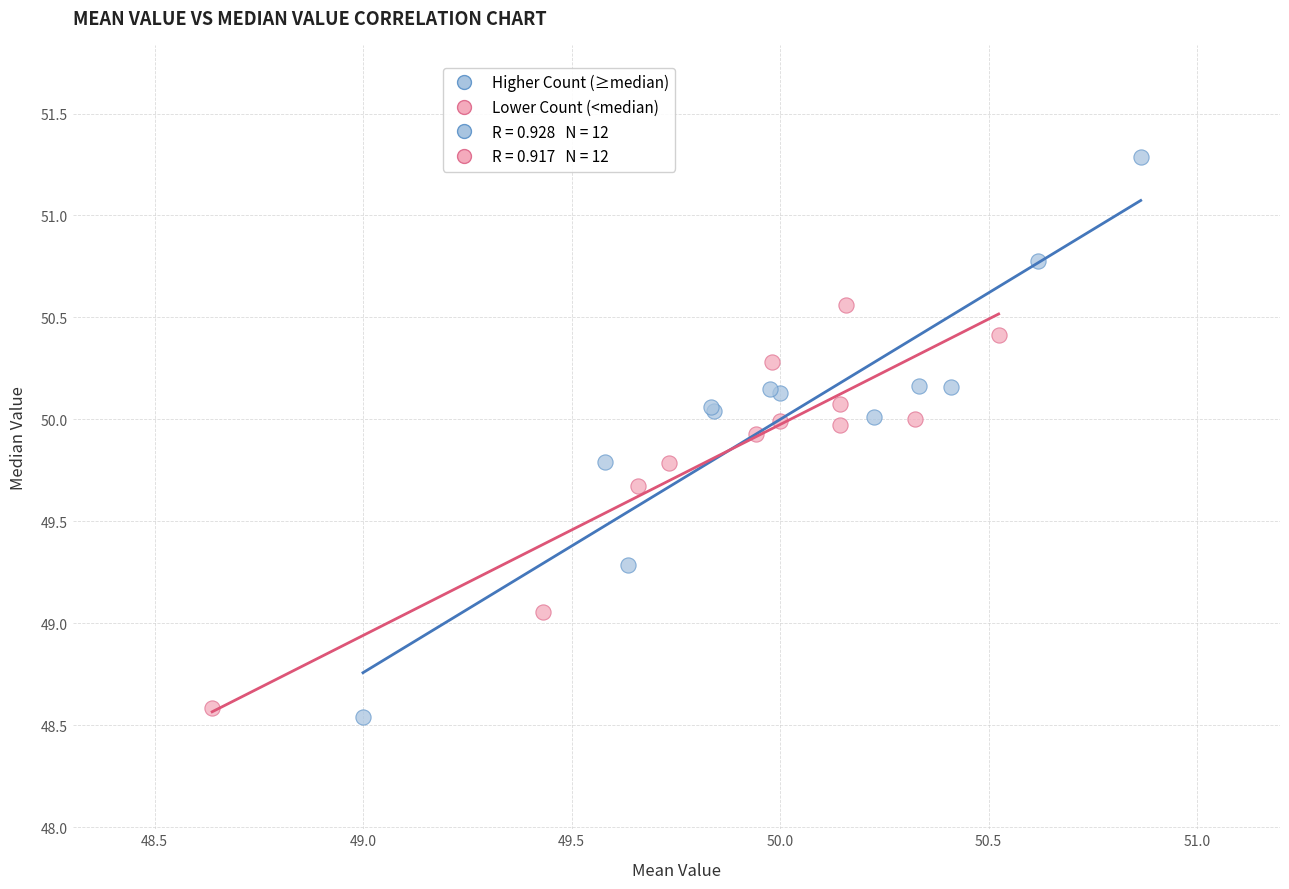

Which series has the largest Y range (max minus min)?

Higher Count (≥median)